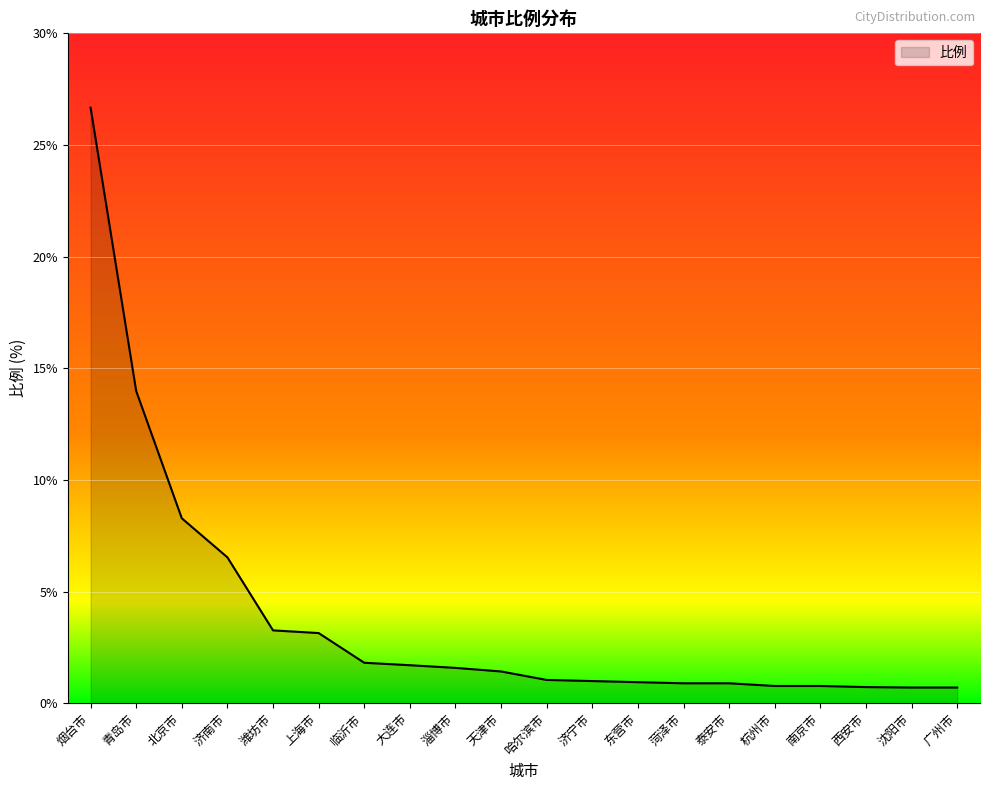

What is the maximum value shown in the chart?

26.7